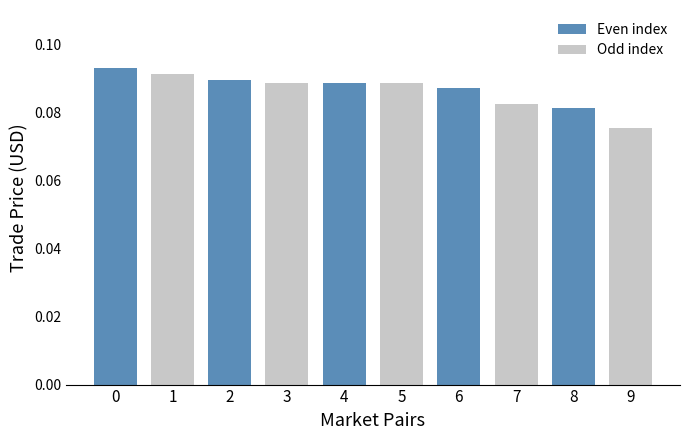

At which label is the value closest to 0?

9